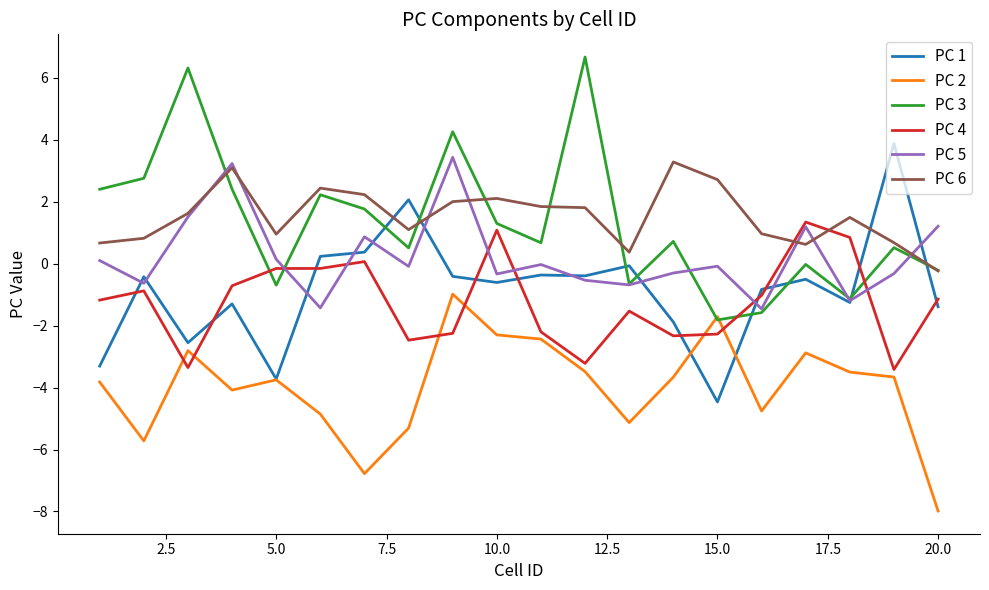

True or false: PC 5 and PC 2 intersect in this chart.

False